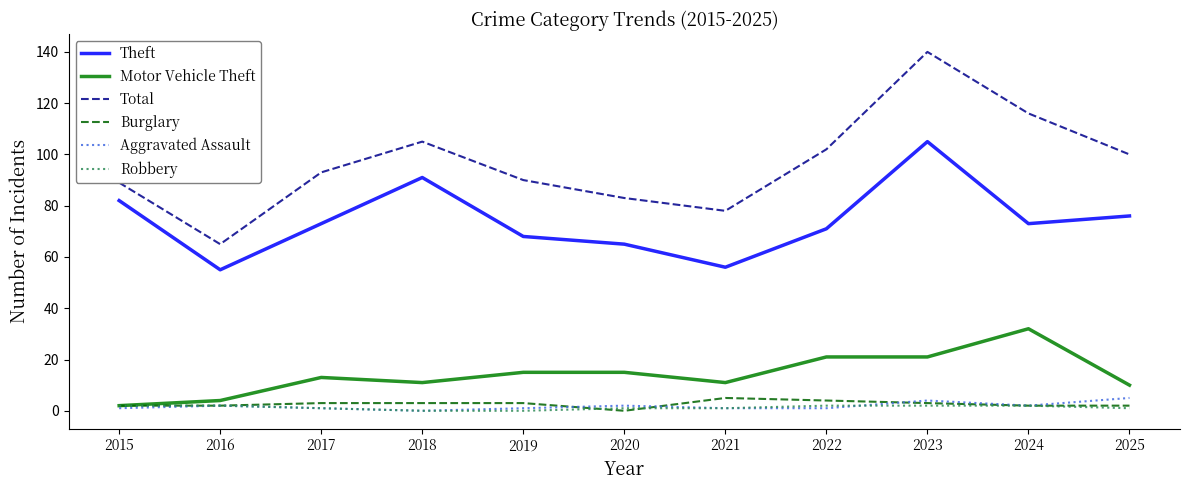

Is it true that Theft equals 56 at 2021?

True